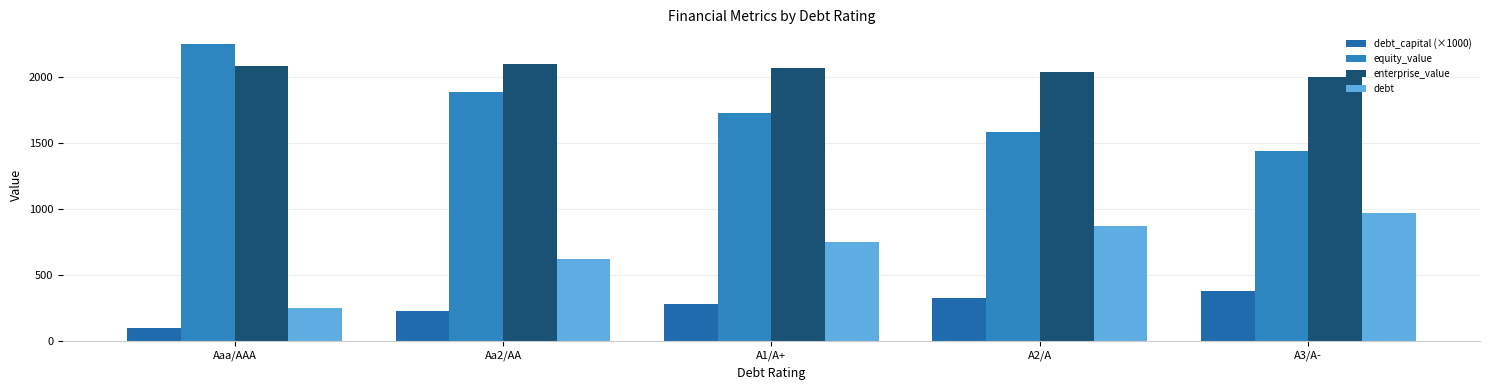

Does the chart contain stacked bars?

No